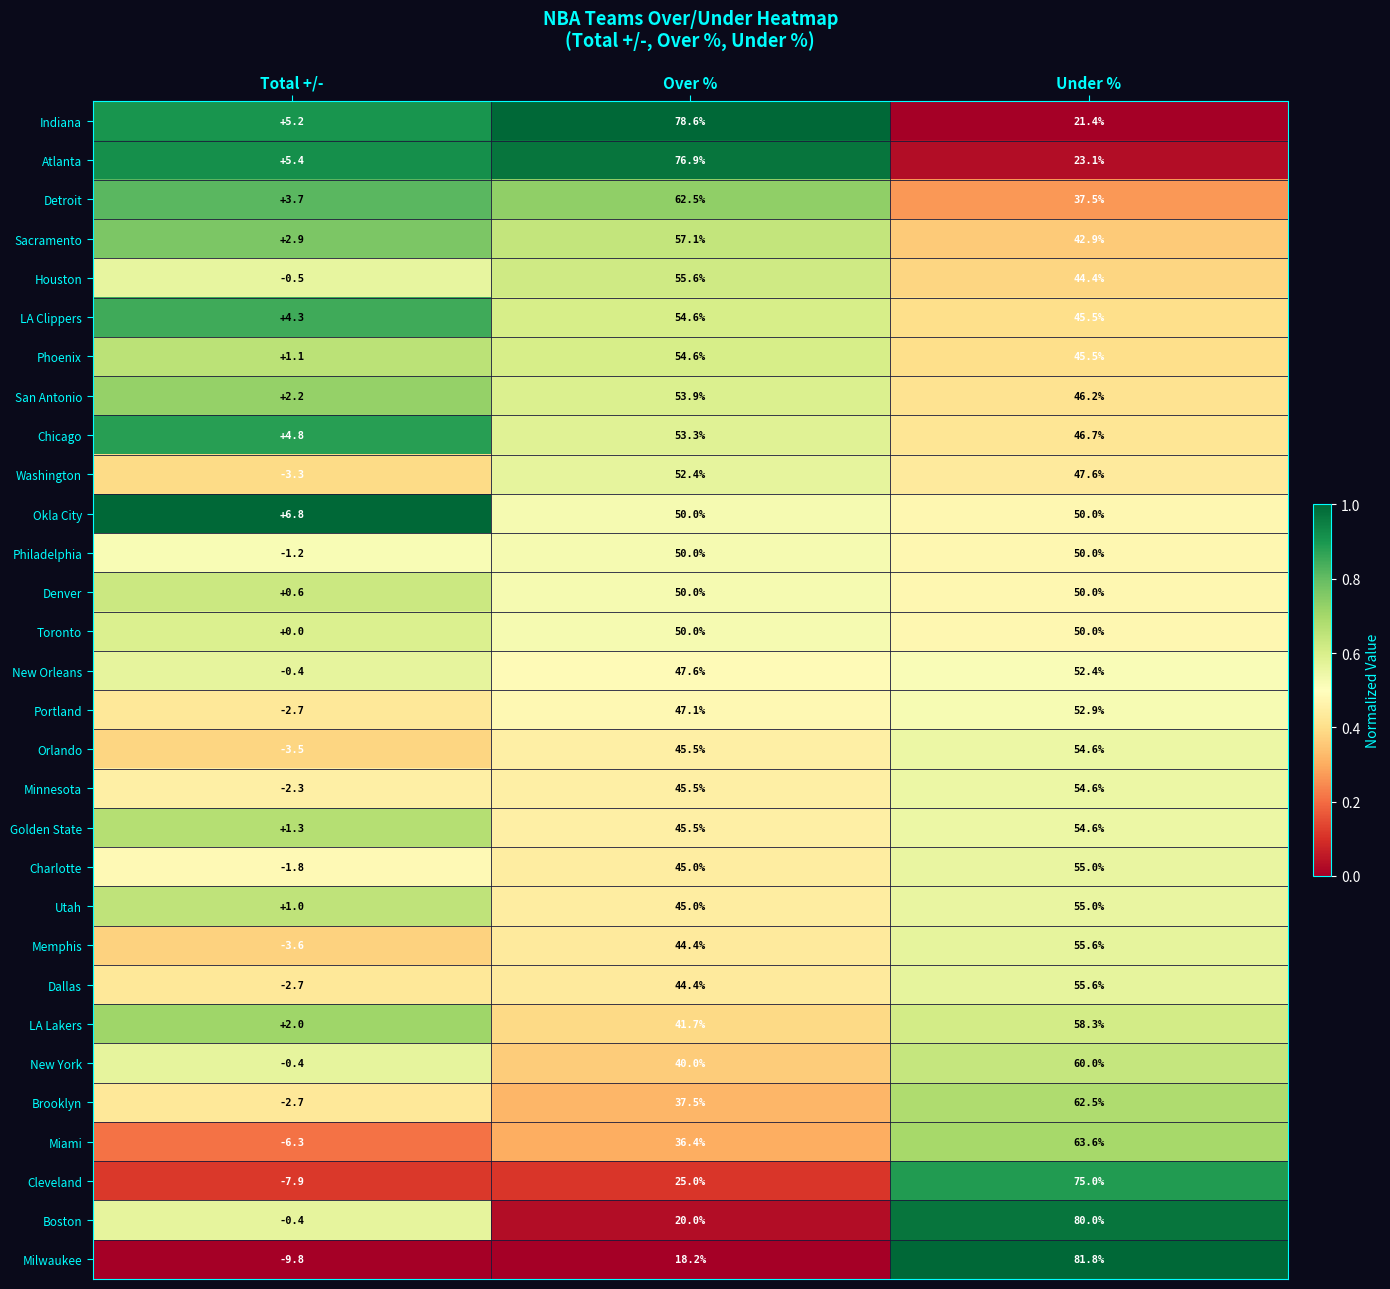

Which category has the lowest value across all series?

Total +/-